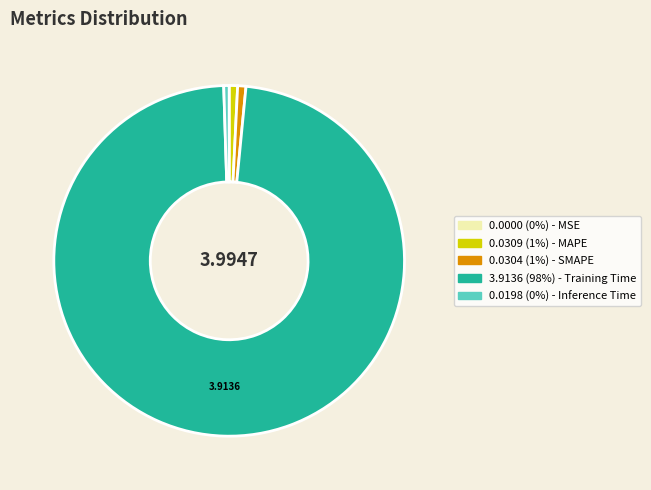

Does any single category account for the majority?

Yes